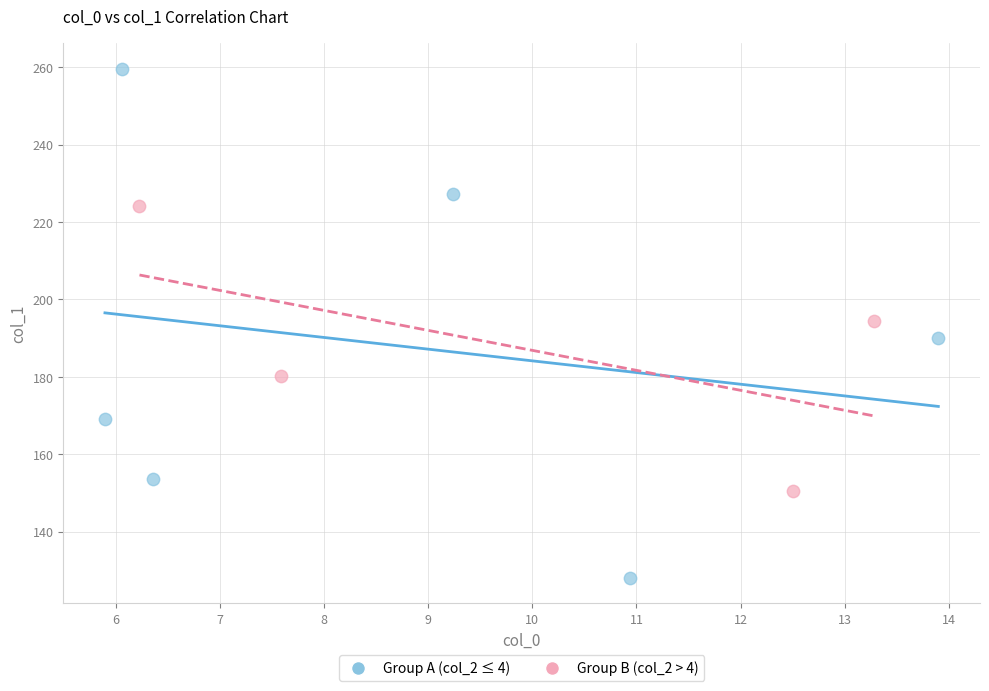

What are all the series names shown in the legend?

Group A (col_2 ≤ 4), Group B (col_2 > 4)